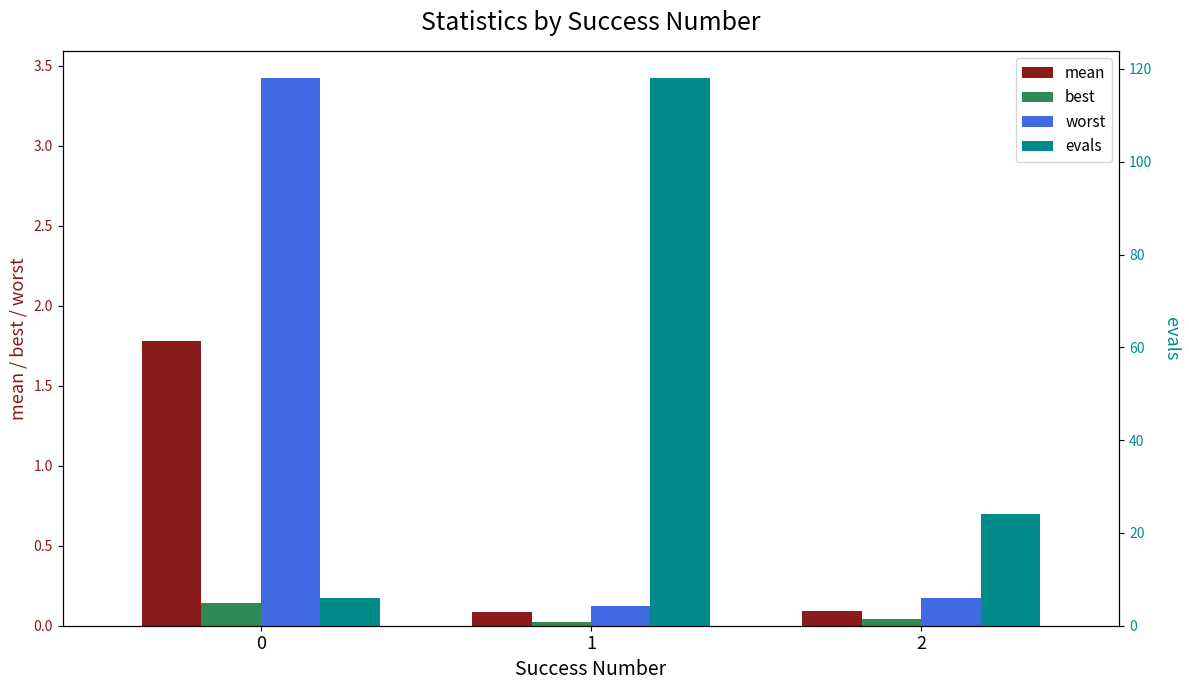

Which series changed the most between 0 and 2?

evals